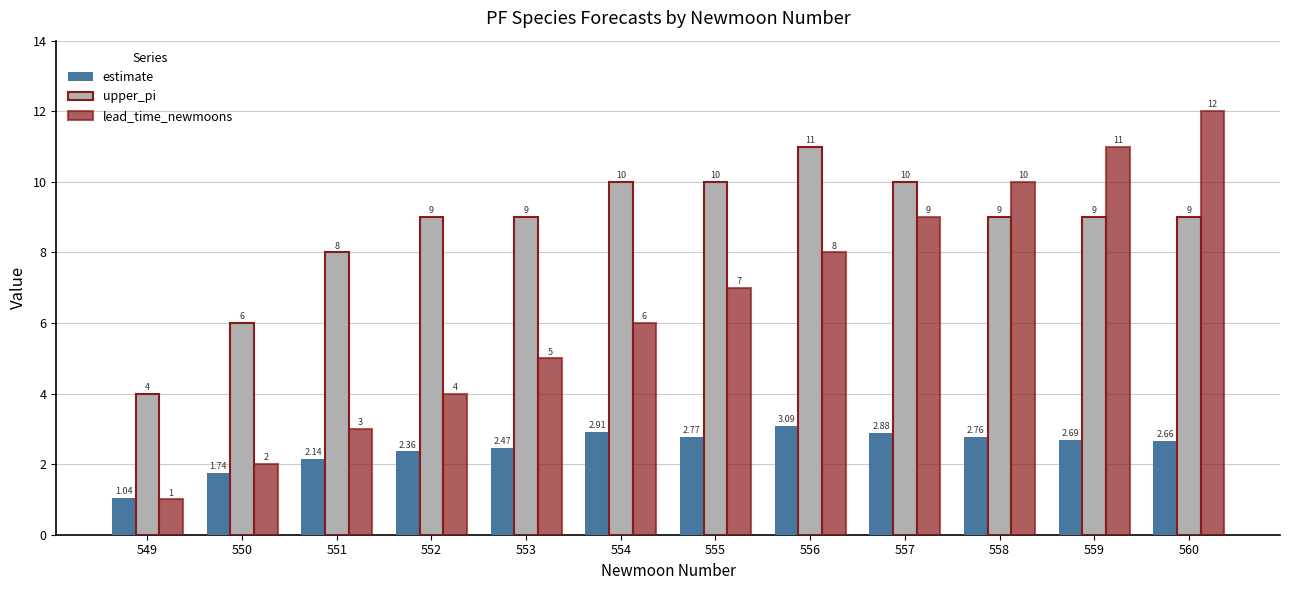

List the series in order of their peak value, highest first.

lead_time_newmoons, upper_pi, estimate